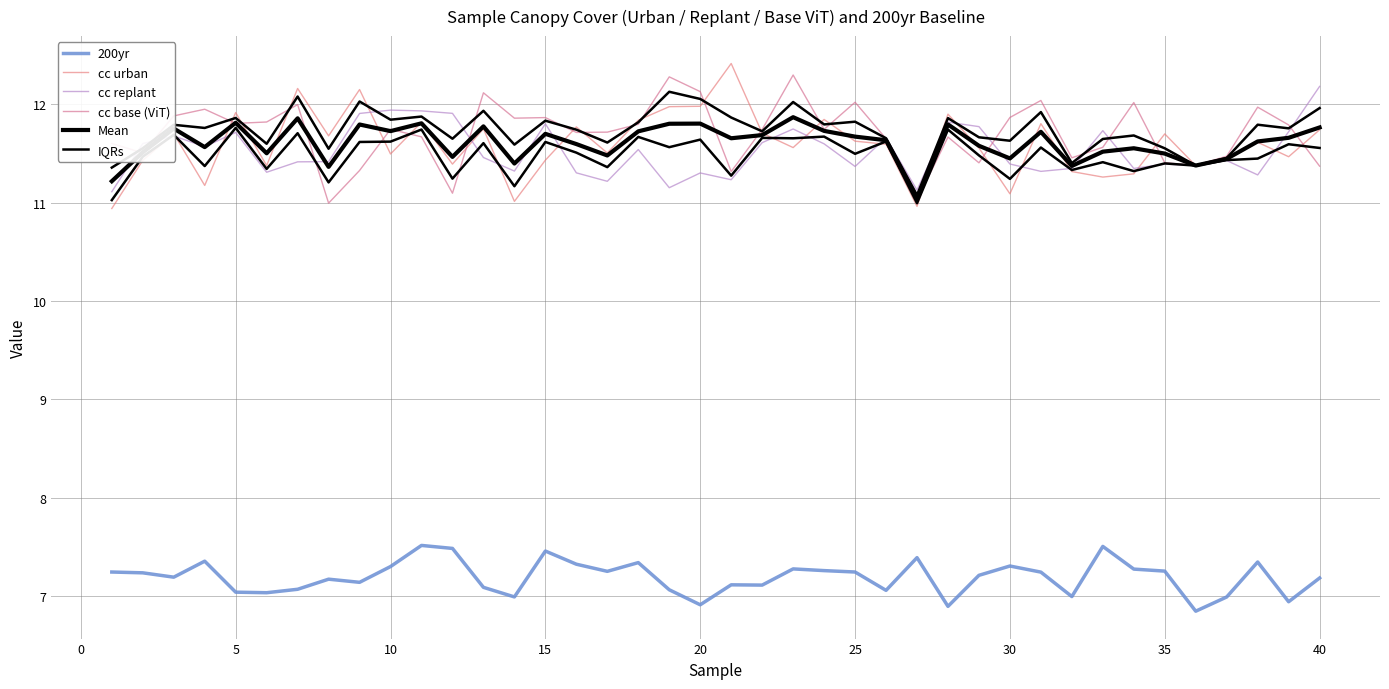

True or false: cc urban has more than 1 interior local peaks.

True